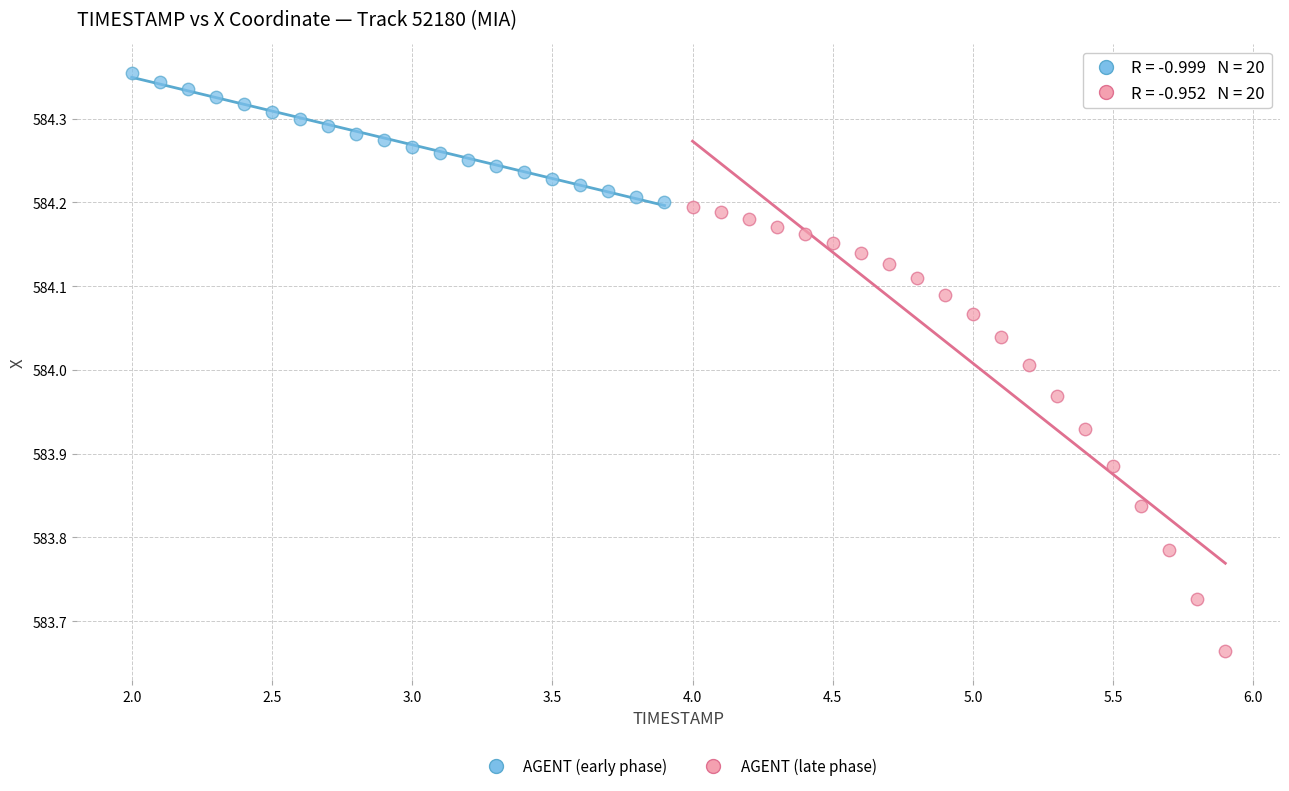

Which series reaches the minimum Y coordinate?

AGENT (late phase)